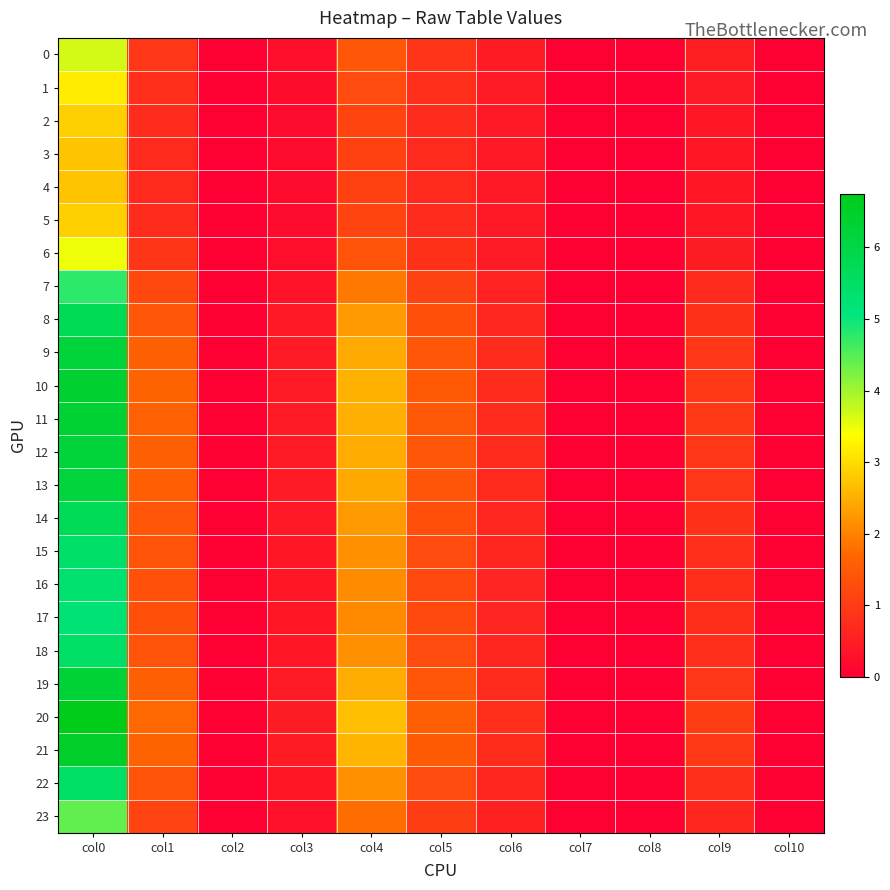

Which has a higher value, col5 or col6?

col5